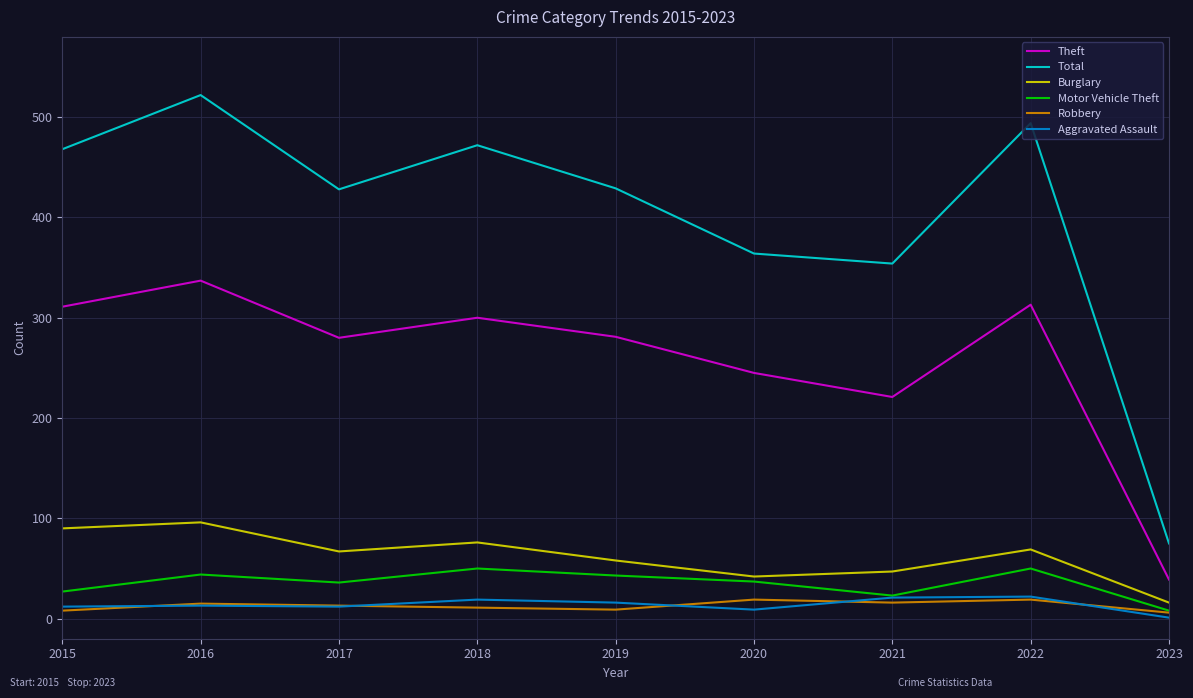

What is the difference between the Aggravated Assault values at 2018 and 2022?

3